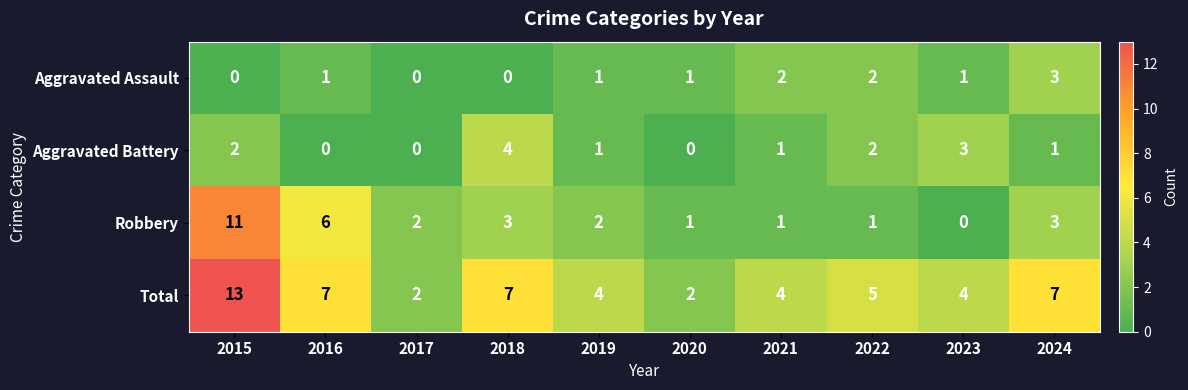

What is the greatest value displayed?

13